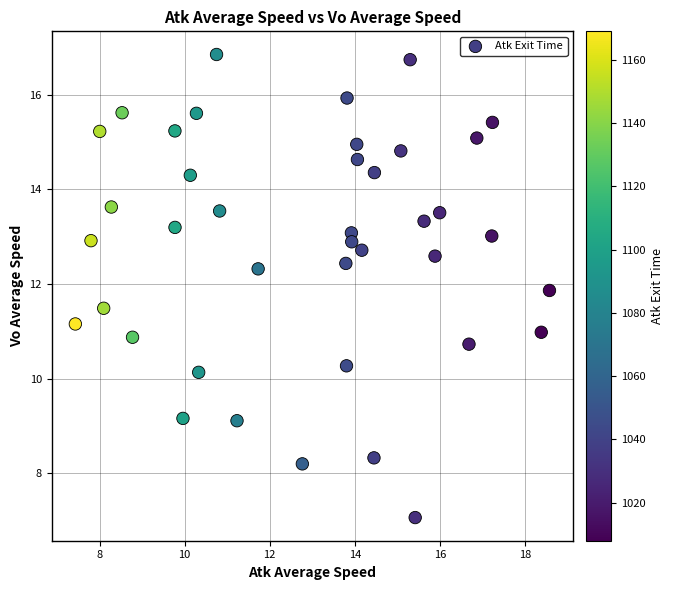

What is the range of X values (max minus min)?

11.1